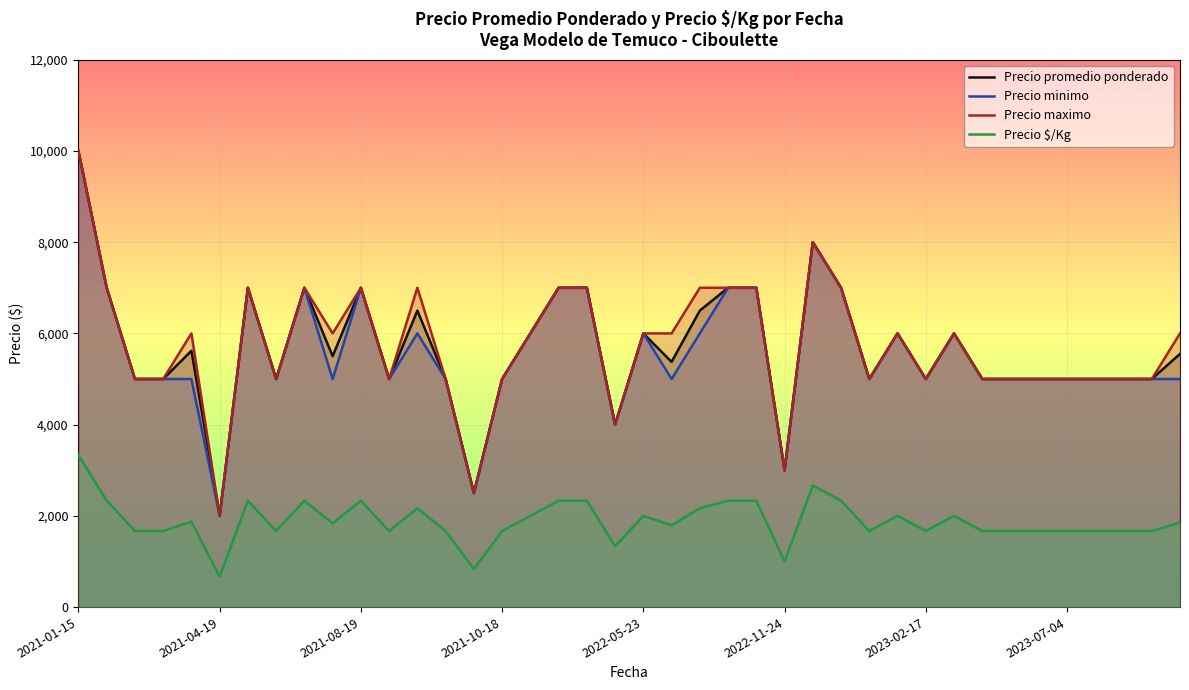

Rank the series by their maximum value, from lowest to highest.

Precio $/Kg, Precio promedio ponderado, Precio minimo, Precio maximo